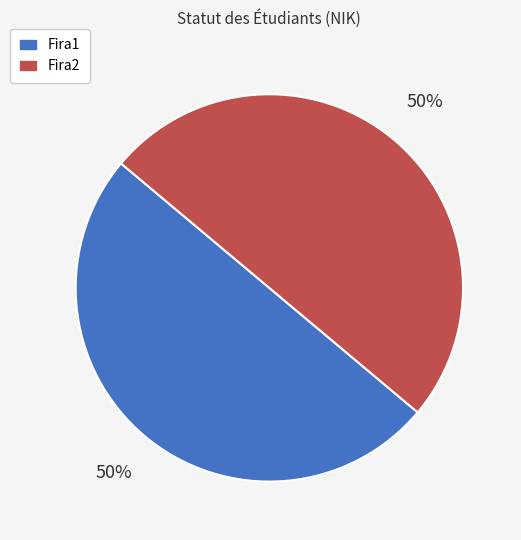

How many segments does this pie chart have?

2